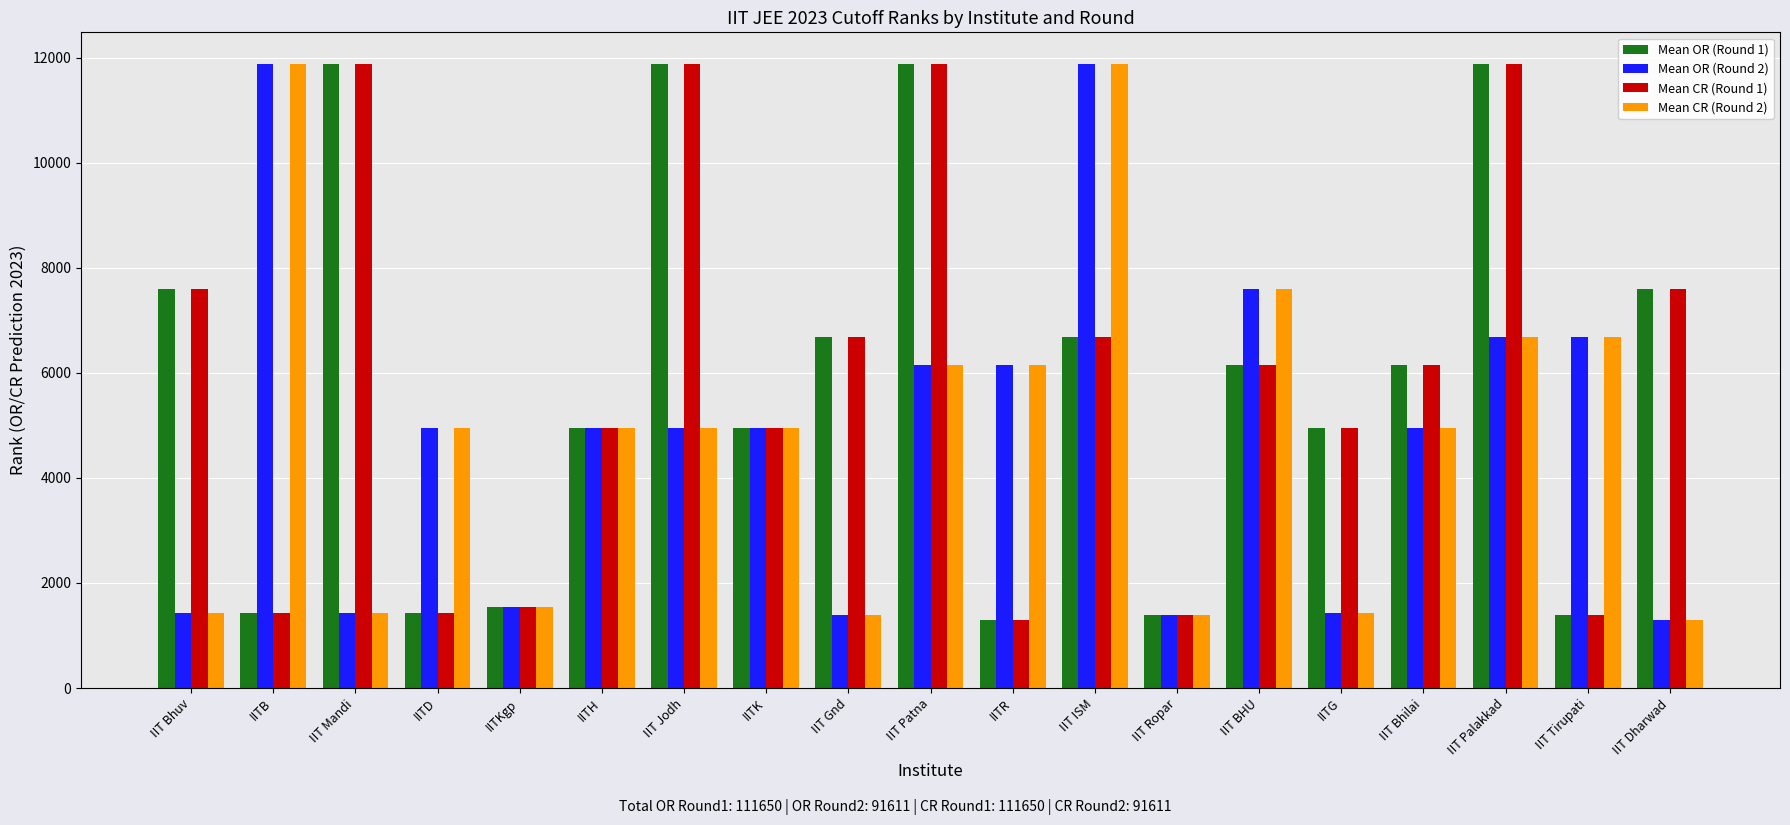

Reading left to right, transcribe all the data shown in this chart.

Mean OR (Round 1): IIT Bhuv=7586	IITB=1435	IIT Mandi=11885	IITD=1435	IITKgp=1541	IITH=4941	IIT Jodh=11885	IITK=4941	IIT Gnd=6672	IIT Patna=11885	IITR=1304	IIT ISM=6672	IIT Ropar=1382	IIT BHU=6146	IITG=4941	IIT Bhilai=6146	IIT Palakkad=11885	IIT Tirupati=1382	IIT Dharwad=7586
Mean OR (Round 2): IIT Bhuv=1435	IITB=11885	IIT Mandi=1435	IITD=4941	IITKgp=1541	IITH=4941	IIT Jodh=4941	IITK=4941	IIT Gnd=1382	IIT Patna=6146	IITR=6146	IIT ISM=11885	IIT Ropar=1382	IIT BHU=7586	IITG=1435	IIT Bhilai=4941	IIT Palakkad=6672	IIT Tirupati=6672	IIT Dharwad=1304
Mean CR (Round 1): IIT Bhuv=7586	IITB=1435	IIT Mandi=11885	IITD=1435	IITKgp=1541	IITH=4941	IIT Jodh=11885	IITK=4941	IIT Gnd=6672	IIT Patna=11885	IITR=1304	IIT ISM=6672	IIT Ropar=1382	IIT BHU=6146	IITG=4941	IIT Bhilai=6146	IIT Palakkad=11885	IIT Tirupati=1382	IIT Dharwad=7586
Mean CR (Round 2): IIT Bhuv=1435	IITB=11885	IIT Mandi=1435	IITD=4941	IITKgp=1541	IITH=4941	IIT Jodh=4941	IITK=4941	IIT Gnd=1382	IIT Patna=6146	IITR=6146	IIT ISM=11885	IIT Ropar=1382	IIT BHU=7586	IITG=1435	IIT Bhilai=4941	IIT Palakkad=6672	IIT Tirupati=6672	IIT Dharwad=1304